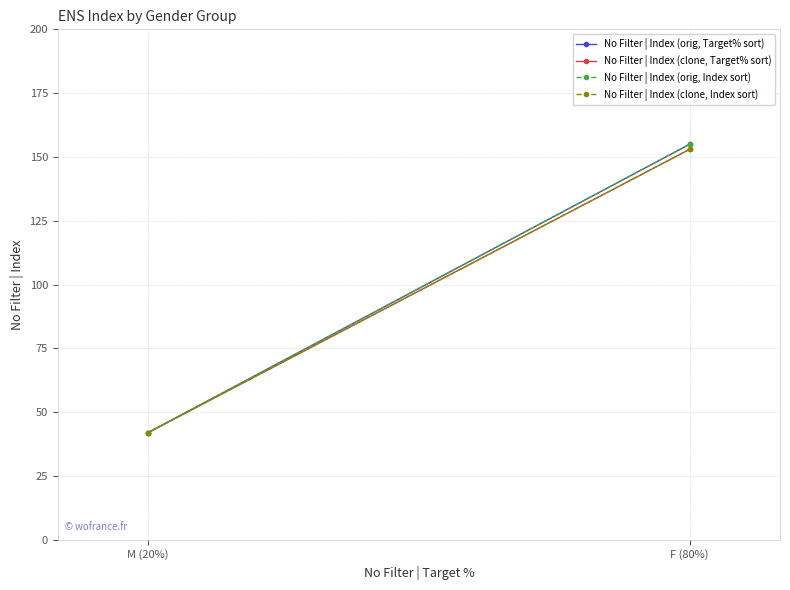

At how many categories does at least one series exceed 81?

1